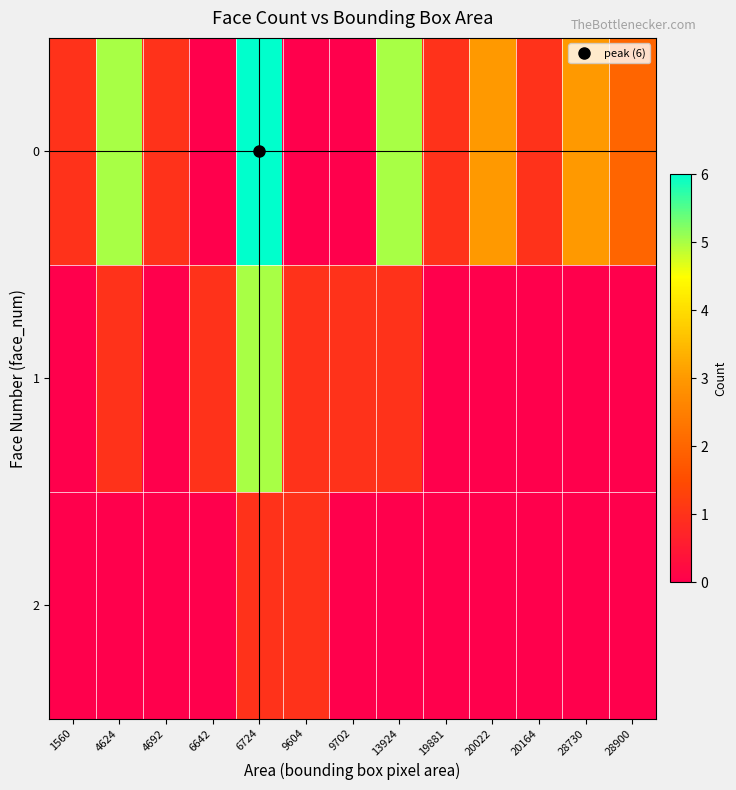

Is the value of 1 at 6642 greater than the value of 2 at 1560?

Yes